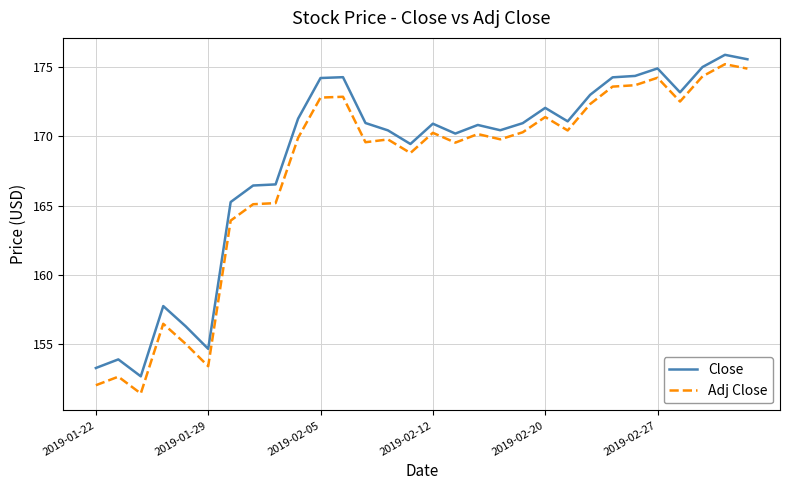

What is the smallest value displayed?

151.5